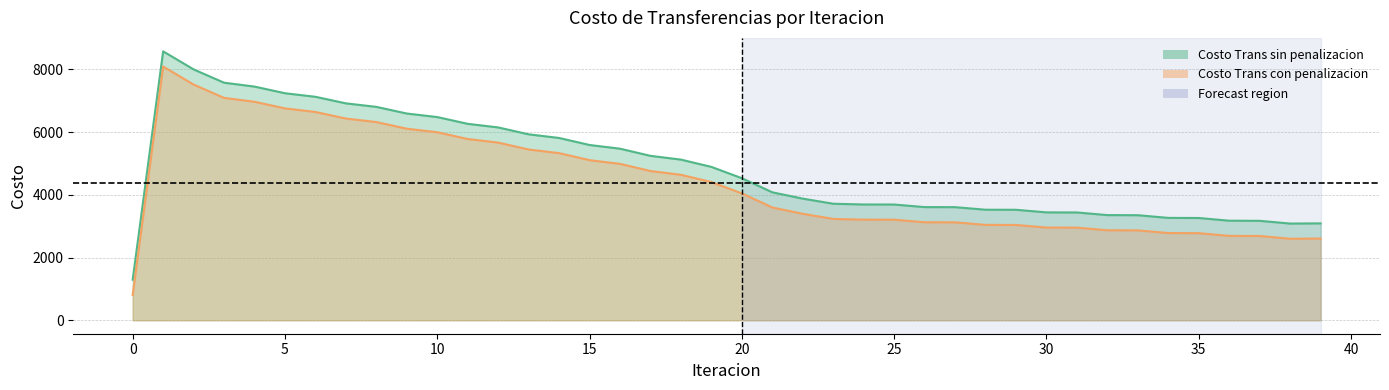

List the labels in order of Costo Trans sin penalizacion value, smallest first.

0, 38, 39, 37, 36, 35, 34, 33, 32, 31, 30, 29, 28, 27, 26, 25, 24, 23, 22, 21, 20, 19, 18, 17, 16, 15, 14, 13, 12, 11, 10, 9, 8, 7, 6, 5, 4, 3, 2, 1